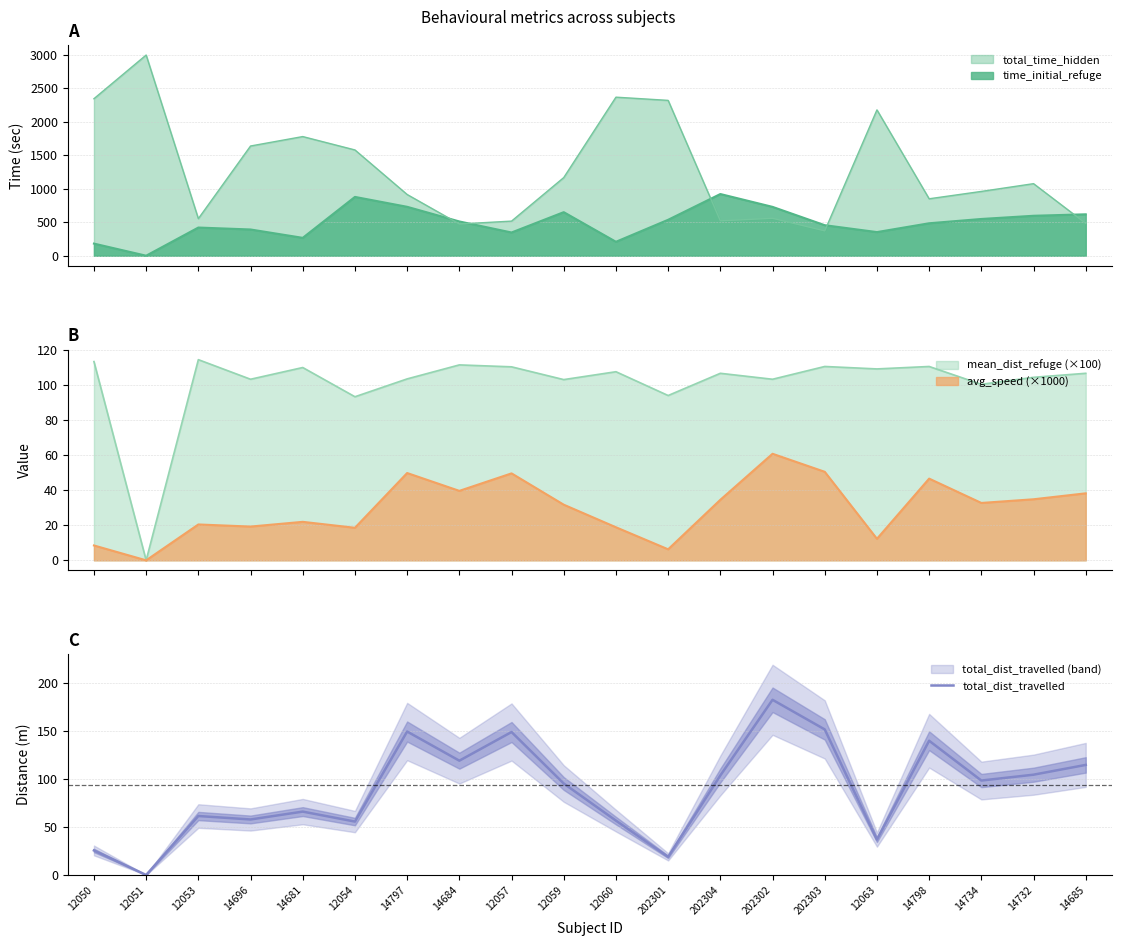

Is it true that the value at 12050 is 34.2?

False